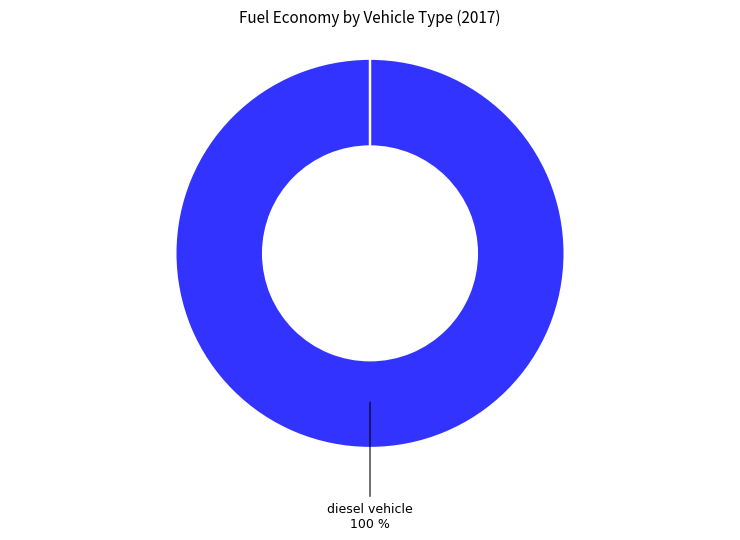

What is the largest slice in the pie chart?

diesel vehicle